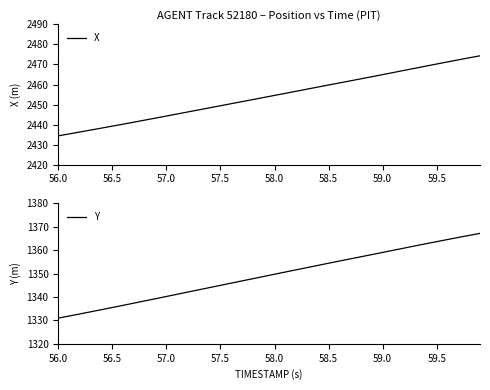

True or false: Y and X intersect in this chart.

False